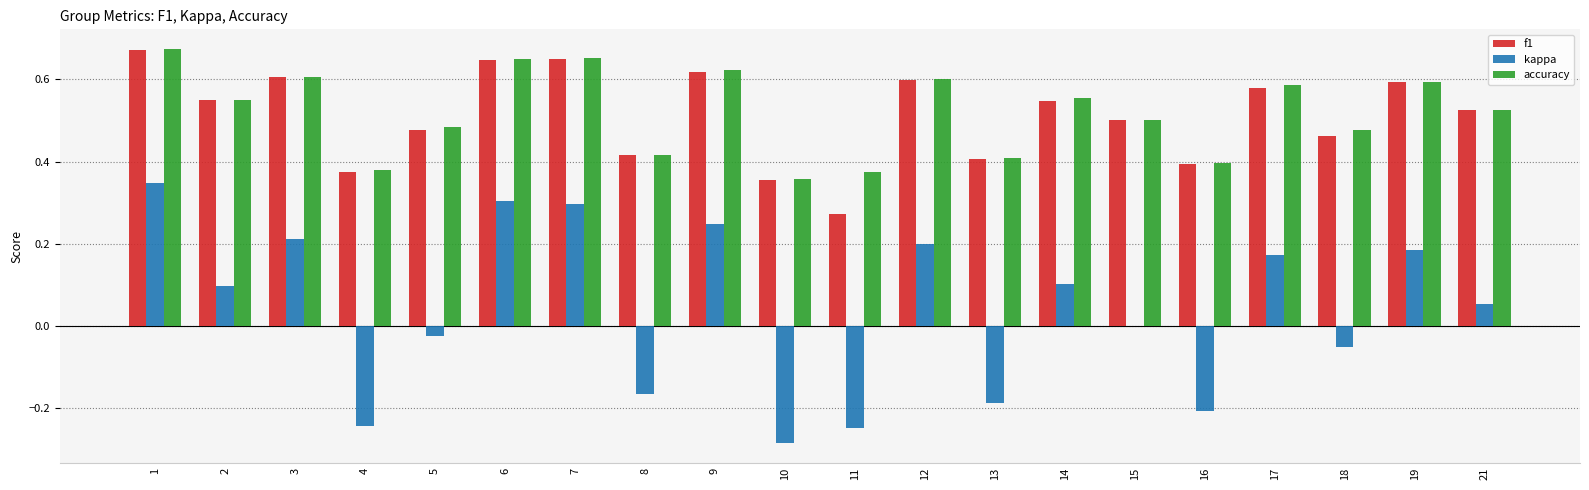

Which series changed the most between 16 and 21?

kappa